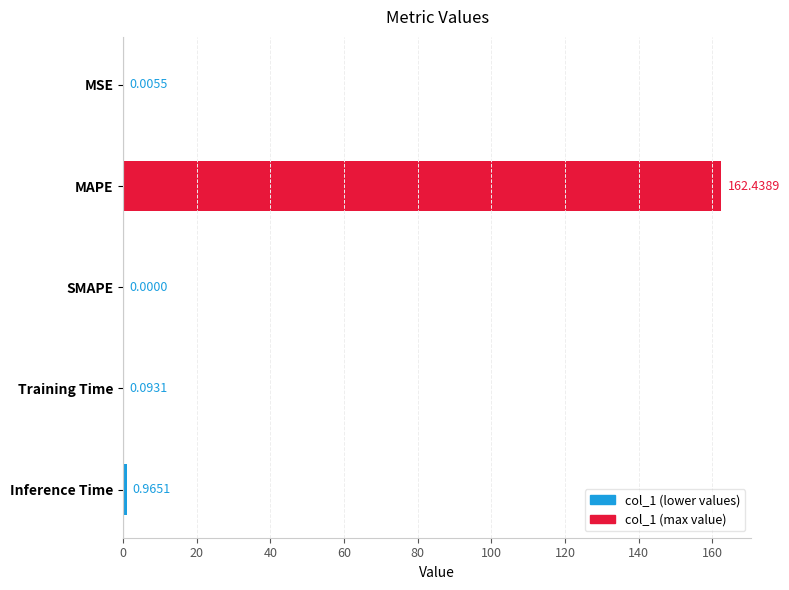

What is the maximum value shown in the chart?

162.4